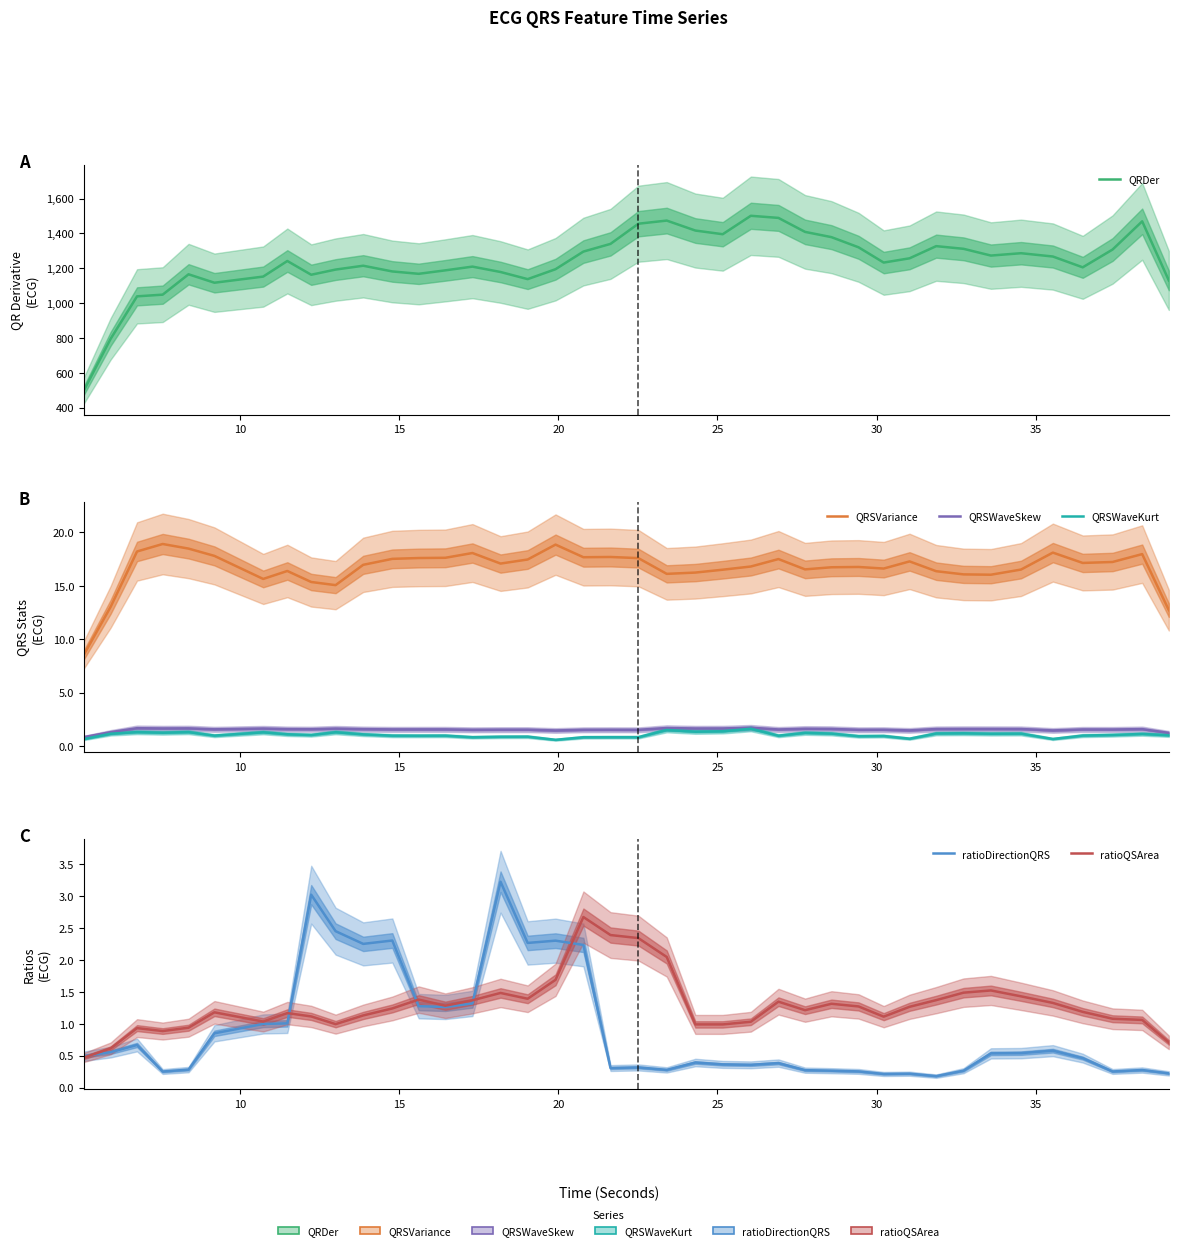

Which series has the largest range (max minus min)?

QRDer